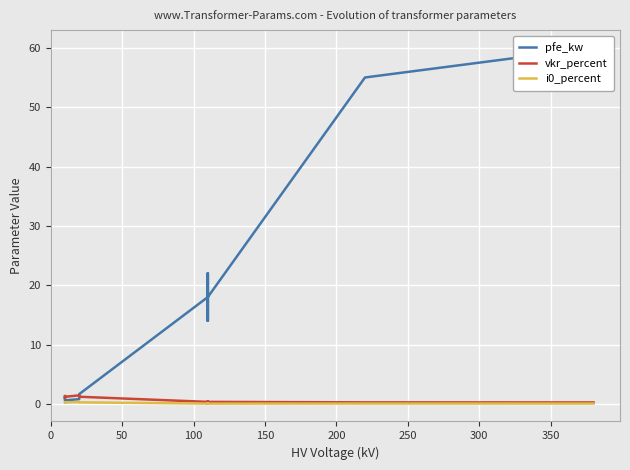

What position from the left is 50?

2